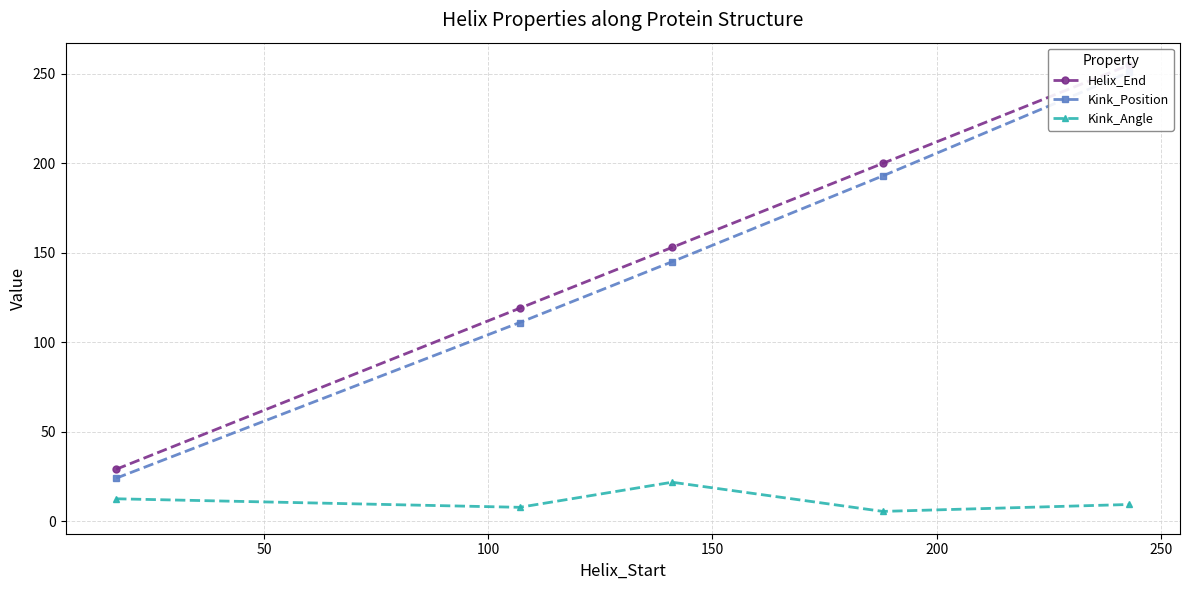

What is the value of the Kink_Angle point at the 1st from the left?

12.5